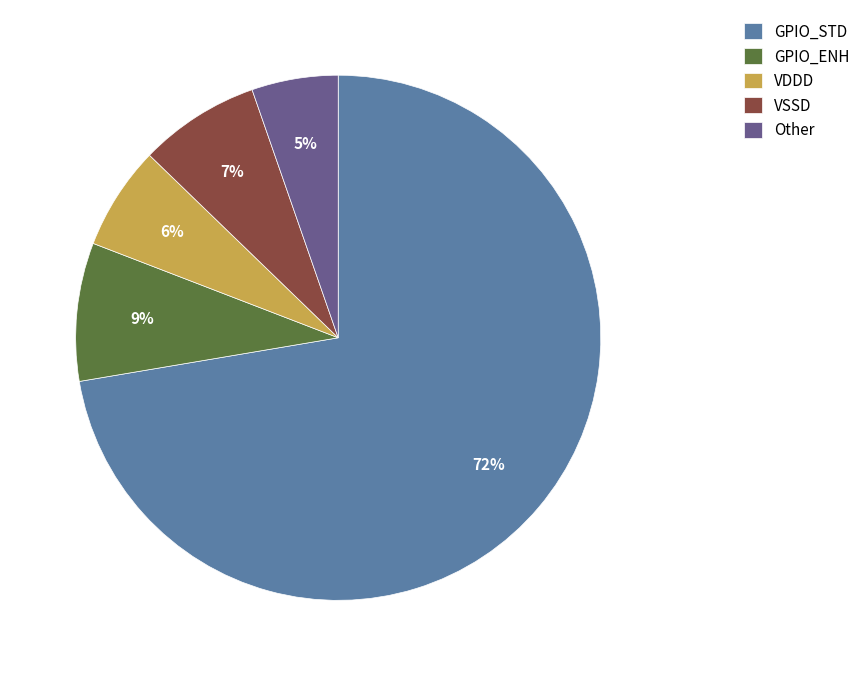

To the nearest percent, what portion does Other represent?

5%